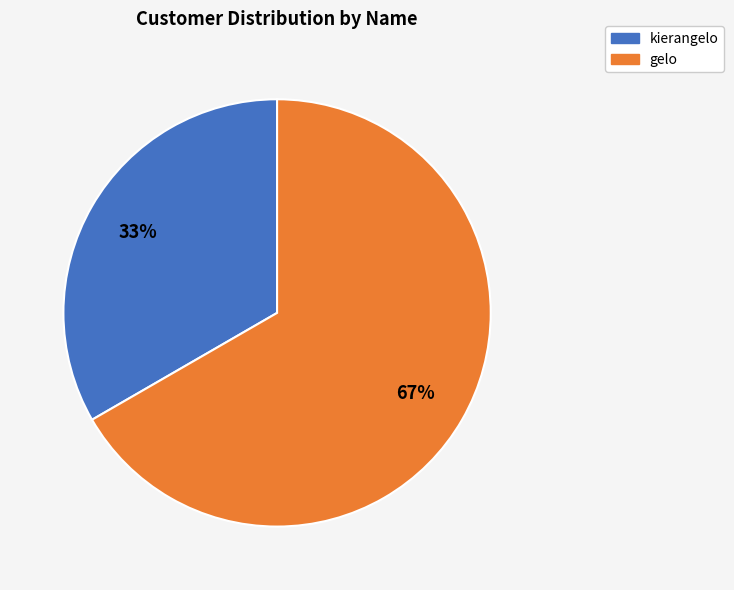

Approximately how many times larger is the value at gelo compared to kierangelo?

2.0